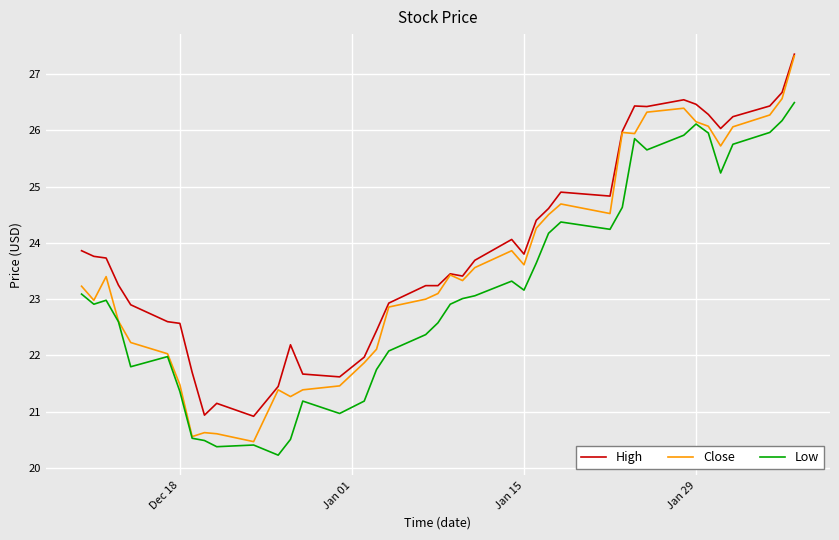

Which series has the largest range (max minus min)?

Close